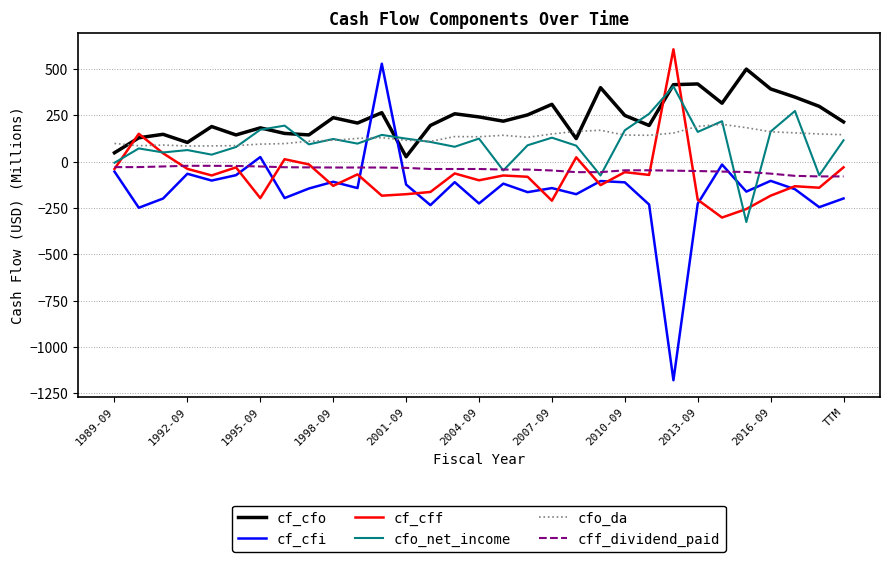

What is the greatest value displayed?

606.0